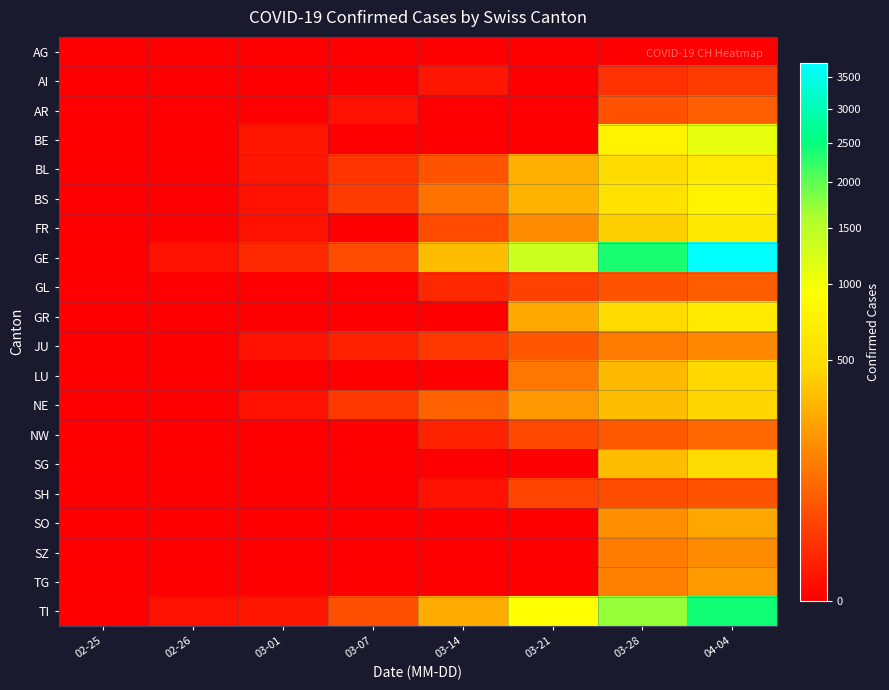

Which series has the largest total across all categories?

GE